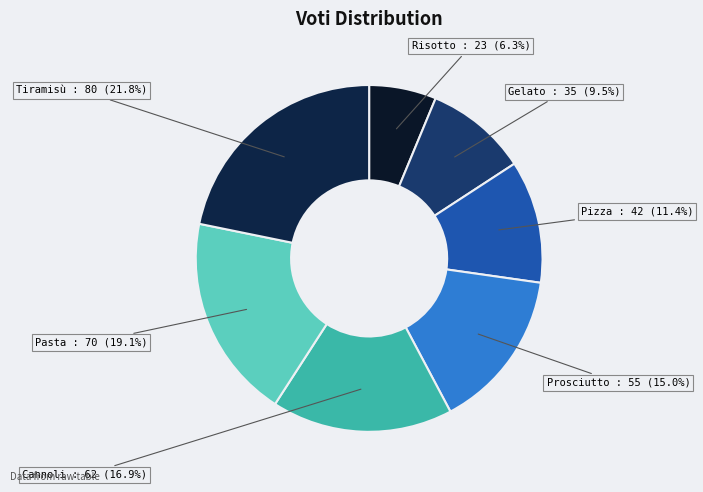

Do Pasta and Prosciutto together represent more than half of the pie?

No